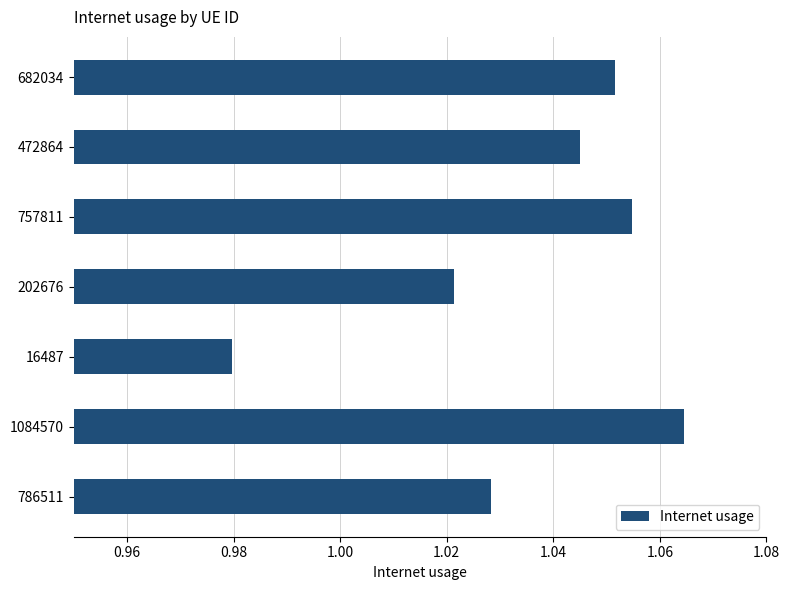

What is the label of the 1st bar from the top?

682034